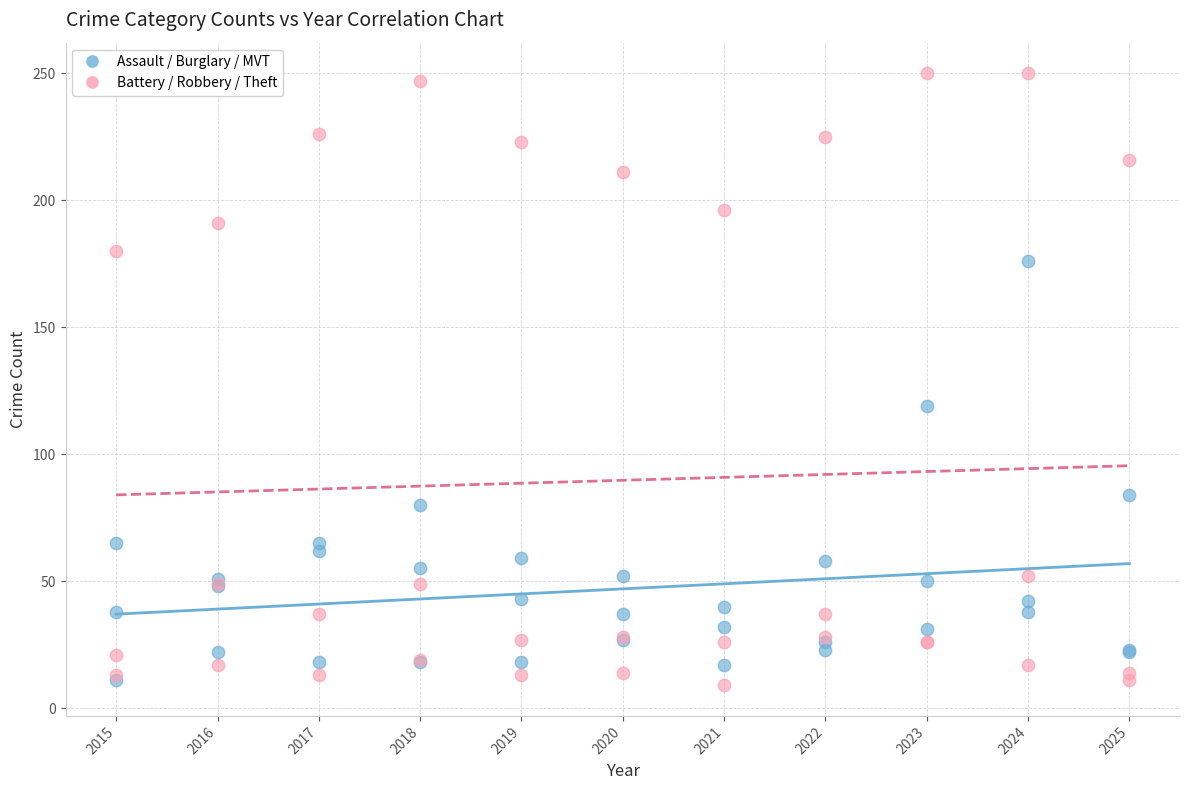

Which series has the widest spread of Y values?

Battery / Robbery / Theft